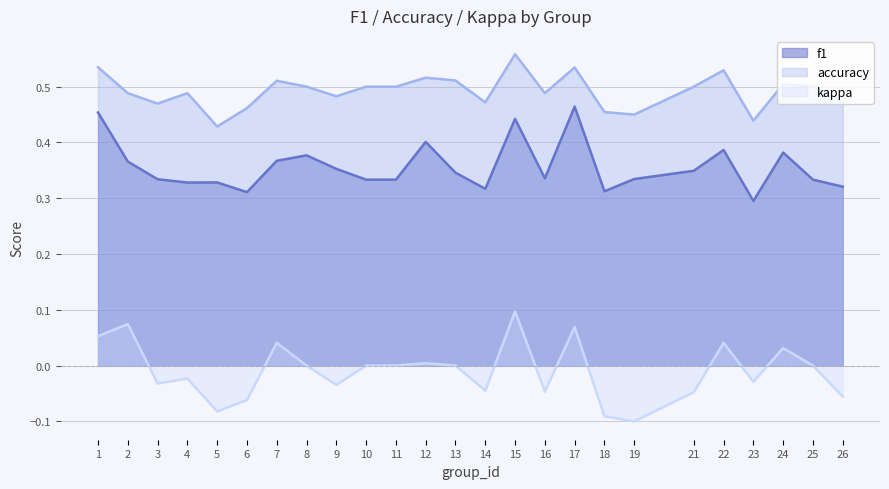

How many series are shown in this chart?

3